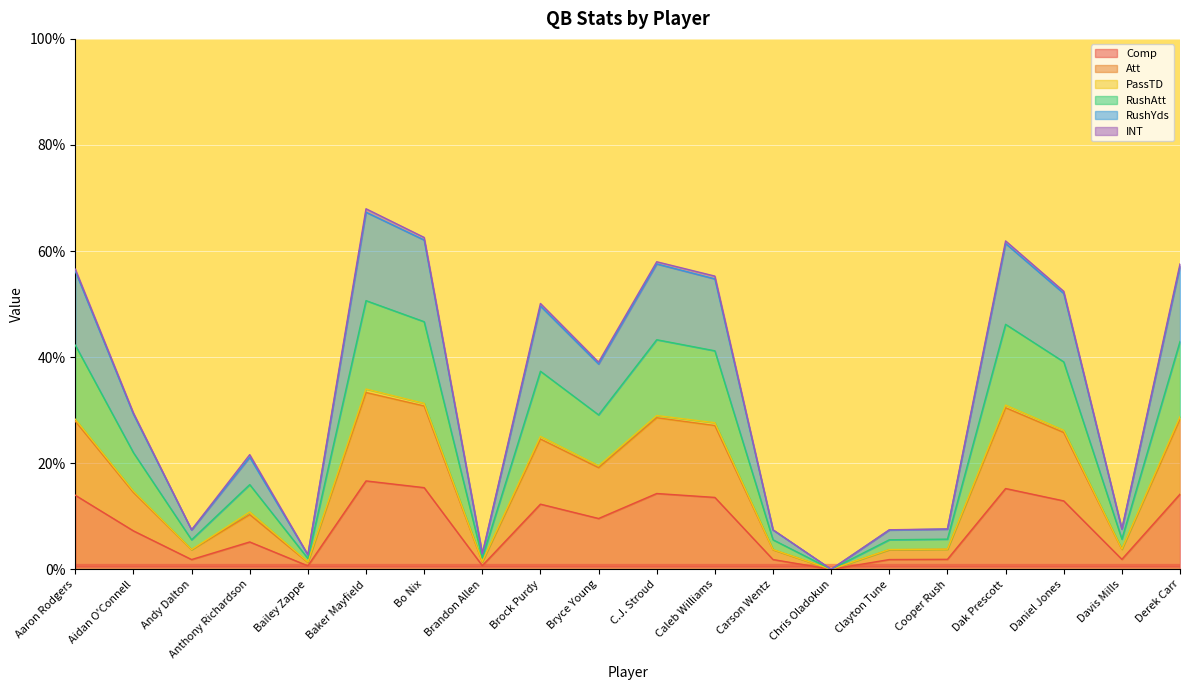

Which category has the lowest value in the RushYds series?

Chris Oladokun